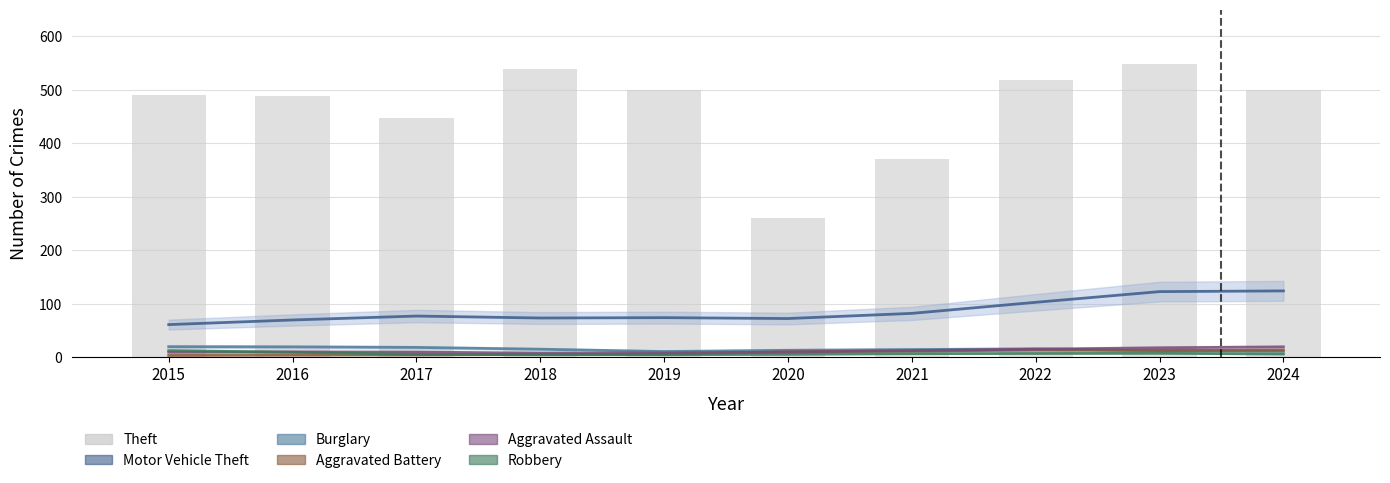

Are the bars grouped side by side (vs. stacked)?

Yes